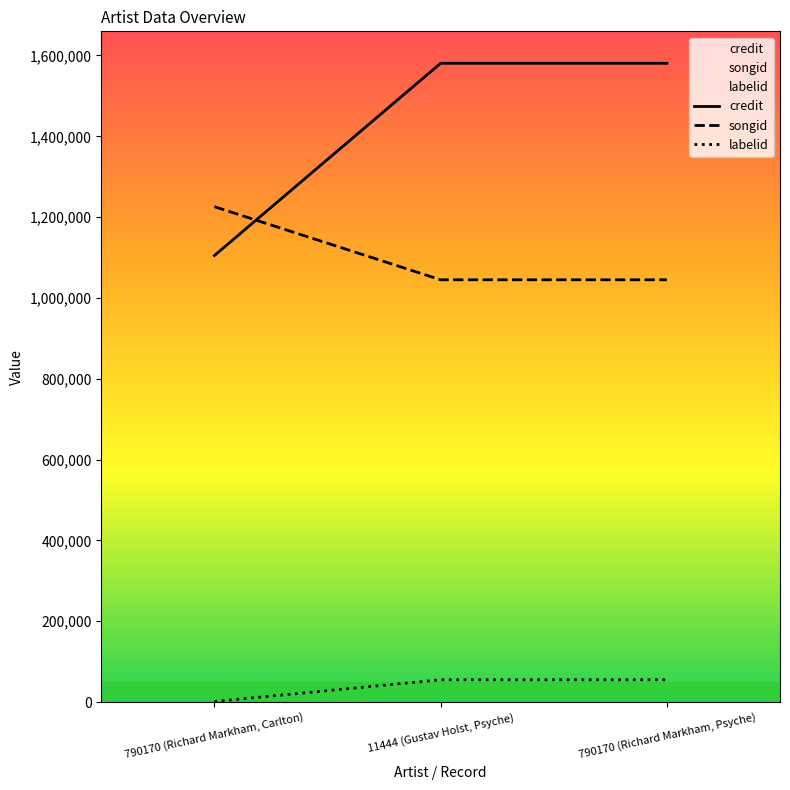

At which label is songid closest to 1135460?

11444 (Gustav Holst, Psyche)